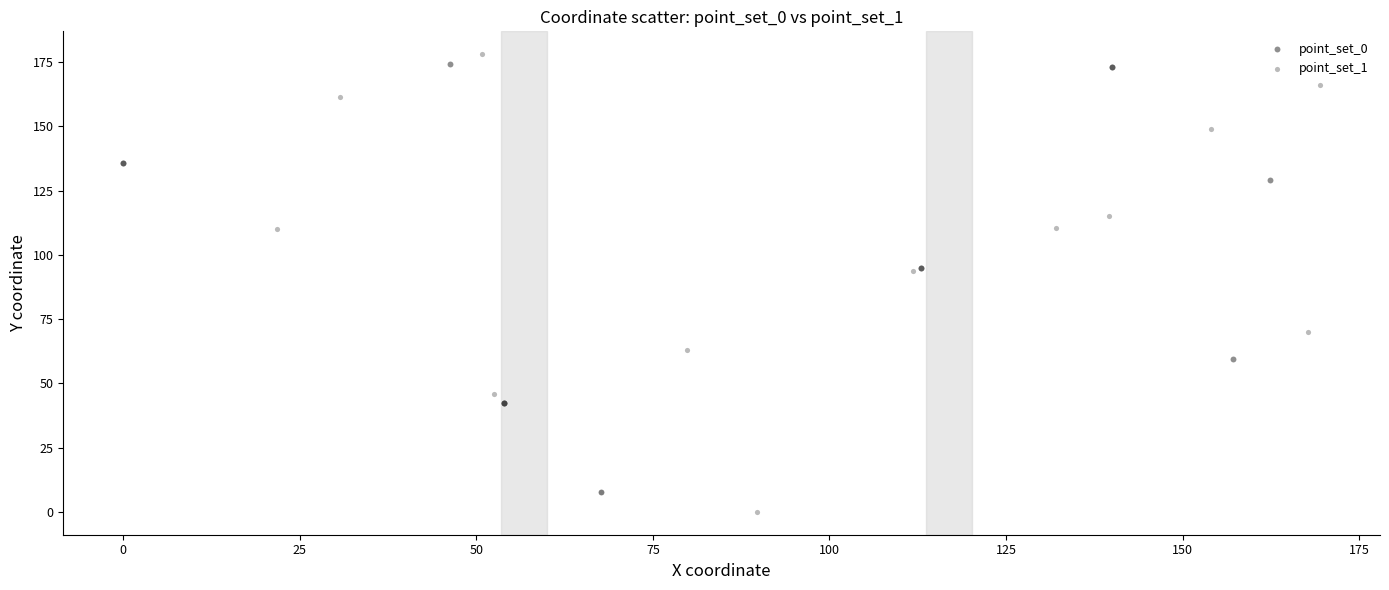

Which series has the largest Y range (max minus min)?

point_set_1